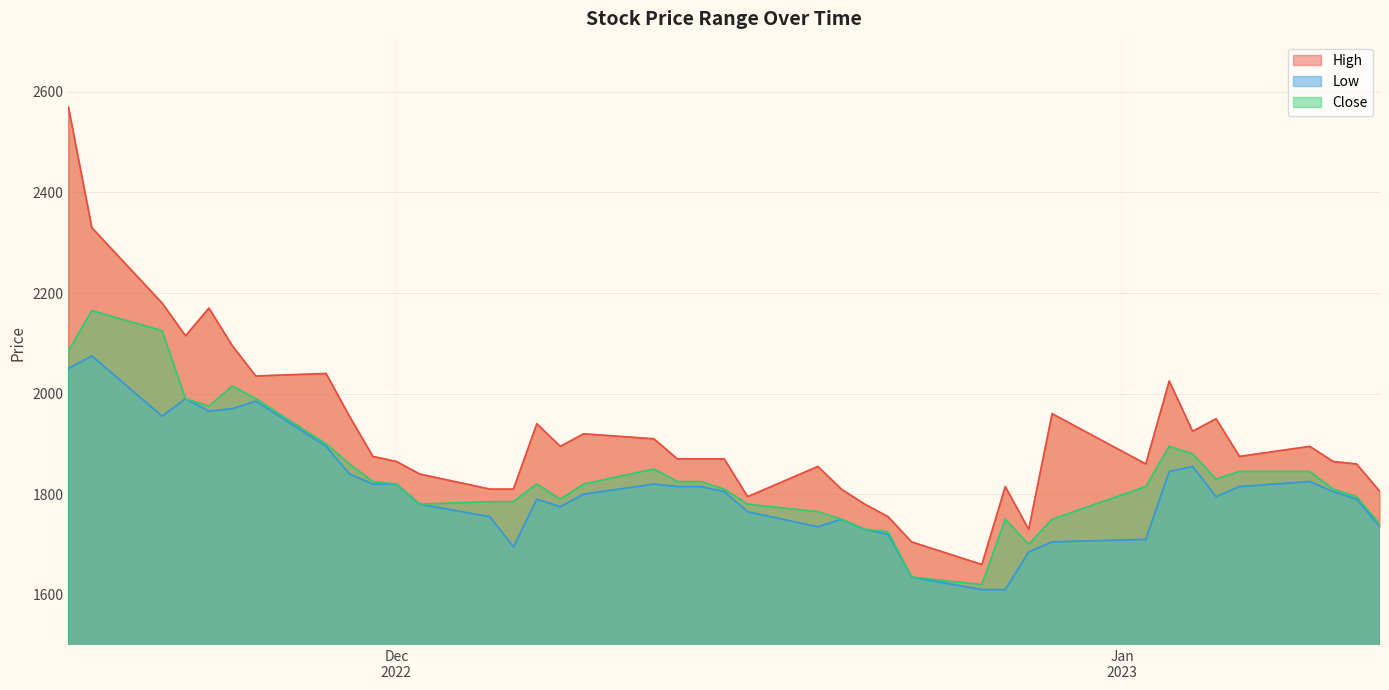

Rank the series by their maximum value, from highest to lowest.

High, Close, Low